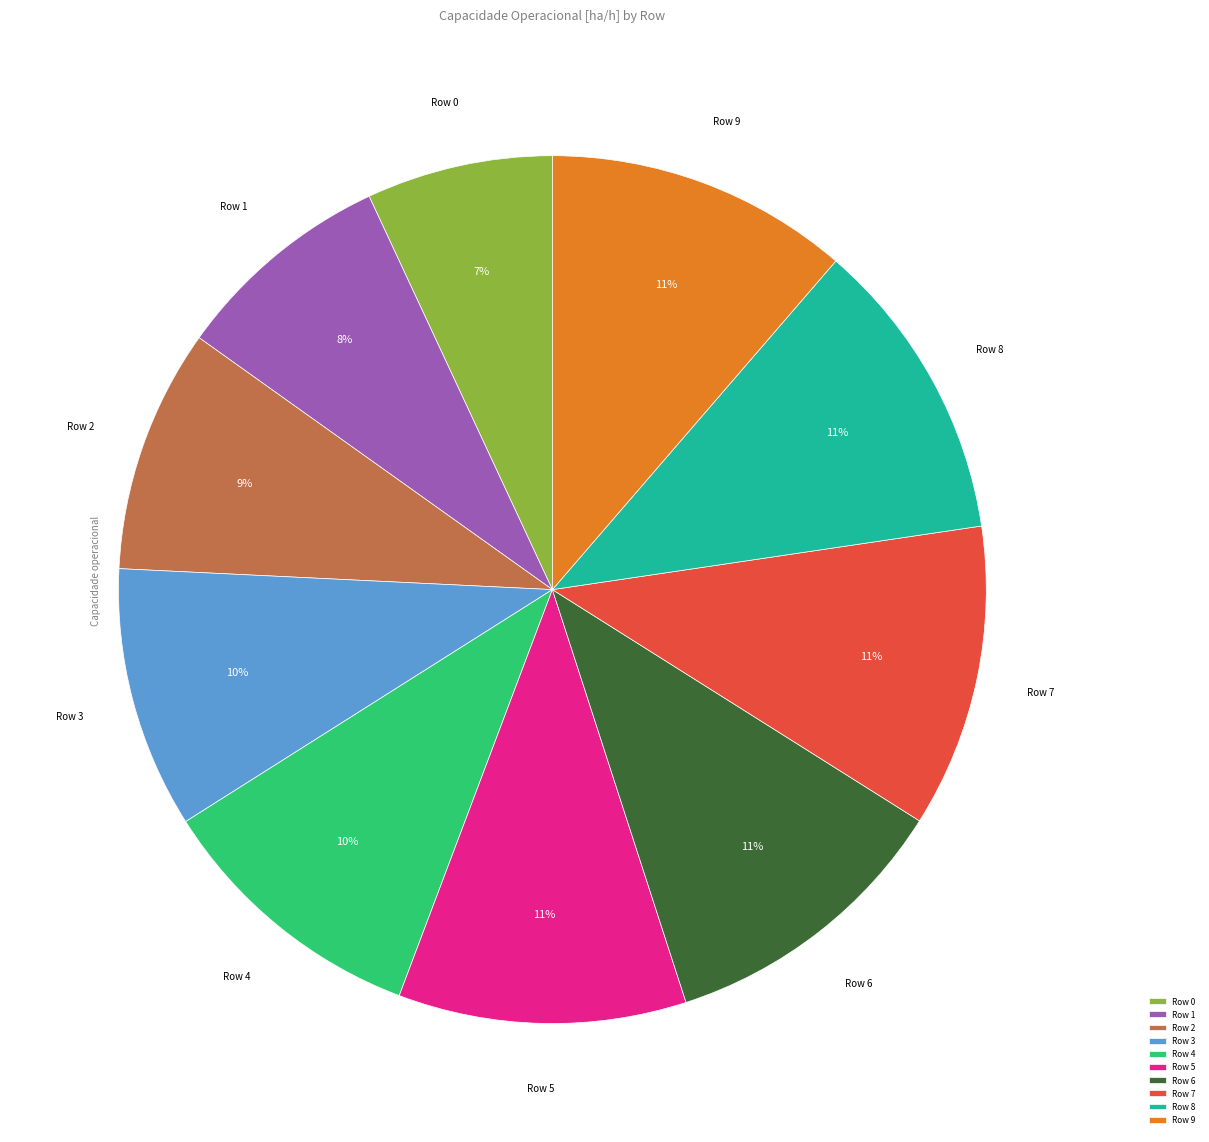

To the nearest percent, what is the difference between the largest and smallest slice percentages?

4%